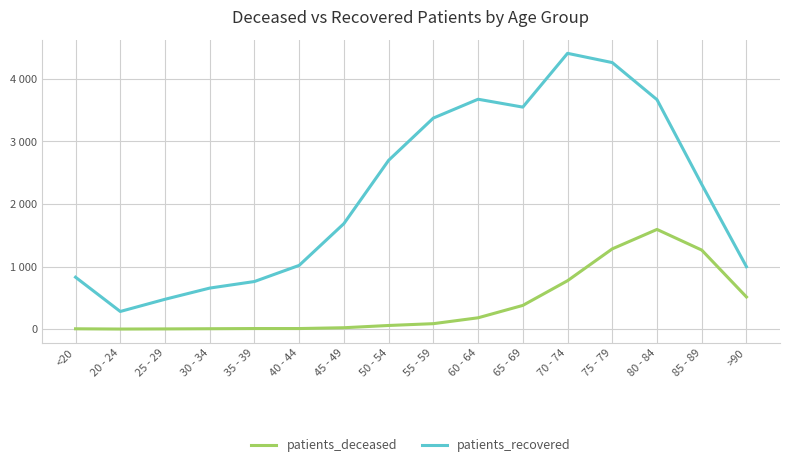

List the series in order of their peak value, highest first.

patients_recovered, patients_deceased